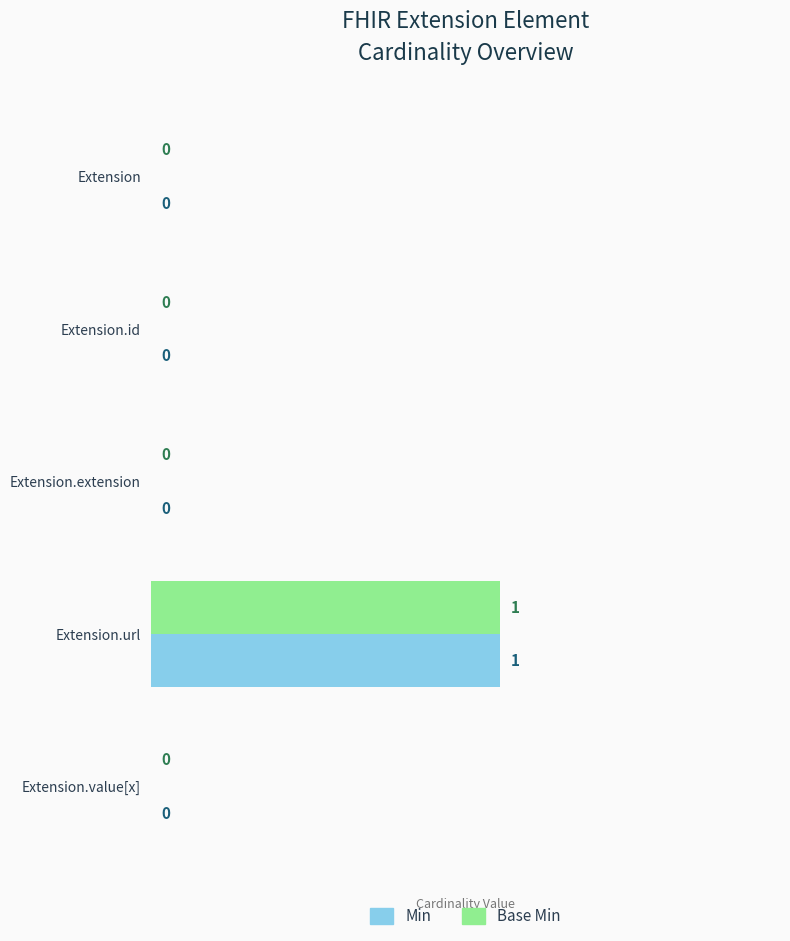

Is it true that Min equals 0 at Extension.value[x]?

True